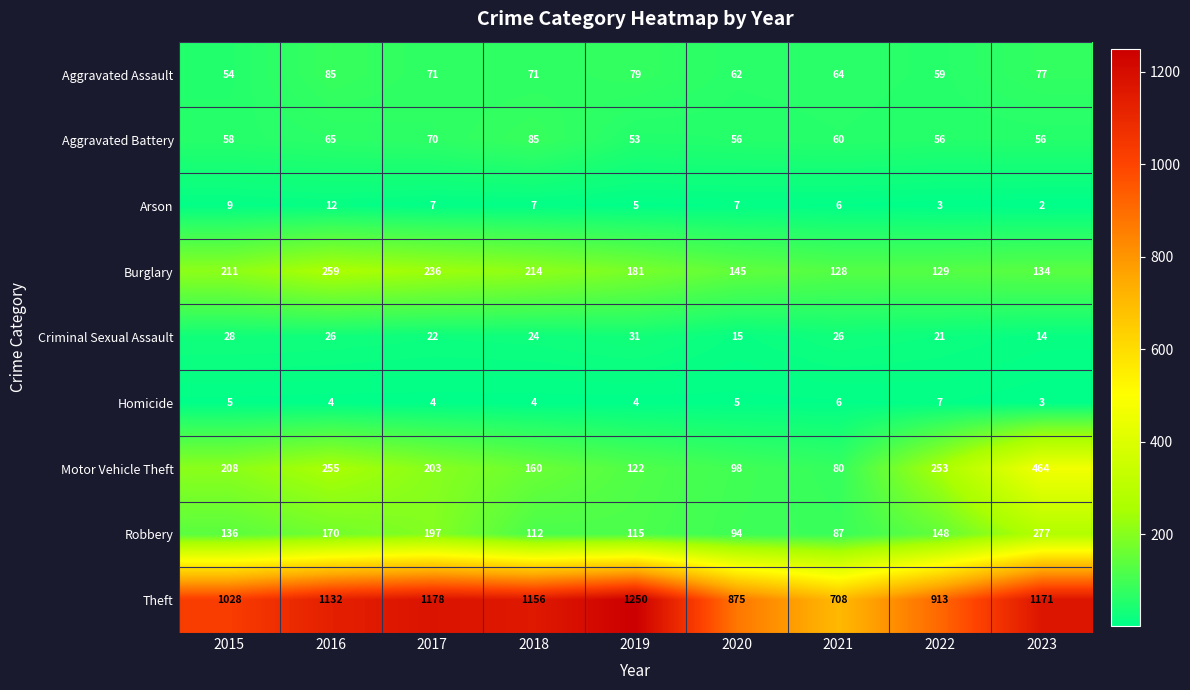

What is the maximum value shown in the chart?

1250